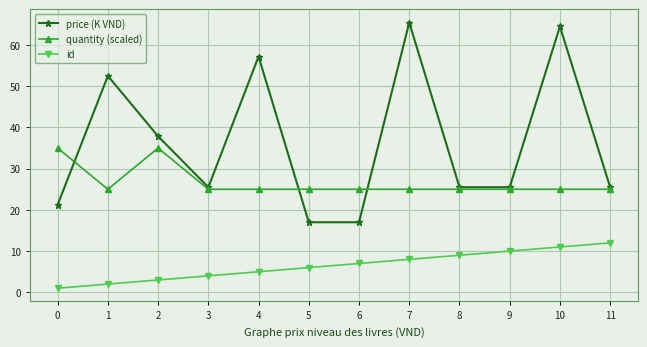

What is the average value of the quantity (scaled) series?

26.7